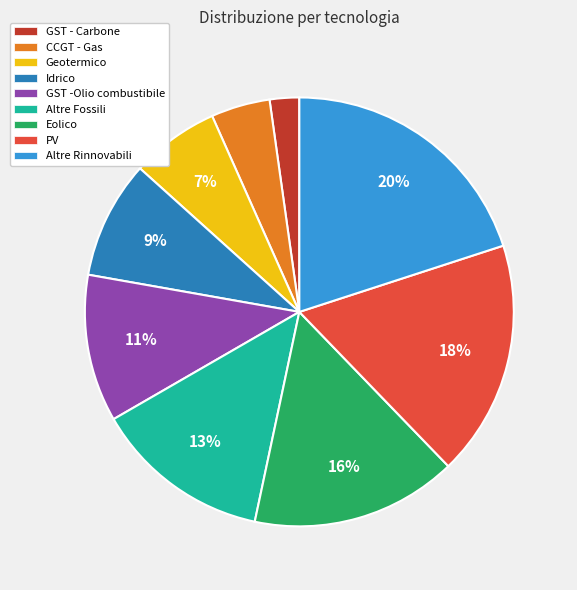

Does Geotermico account for over 50% of the chart?

No